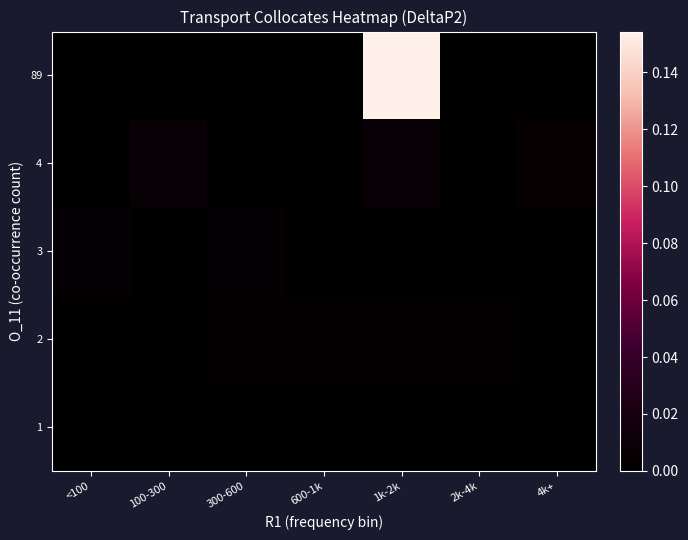

Reading right to left, extract all data points from this chart.

1: 4k+=0.0	2k-4k=0.0	1k-2k=0.0	600-1k=0.0	300-600=0.0	100-300=0.0	<100=0.0
2: 4k+=0.0	2k-4k=0.0	1k-2k=0.0	600-1k=0.0	300-600=0.0	100-300=0.0	<100=0.0
3: 4k+=0.0	2k-4k=0.0	1k-2k=0.0	600-1k=0.0	300-600=0.0	100-300=0.0	<100=0.0
4: 4k+=0.0	2k-4k=0.0	1k-2k=0.0	600-1k=0.0	300-600=0.0	100-300=0.0	<100=0.0
89: 4k+=0.0	2k-4k=0.0	1k-2k=0.2	600-1k=0.0	300-600=0.0	100-300=0.0	<100=0.0